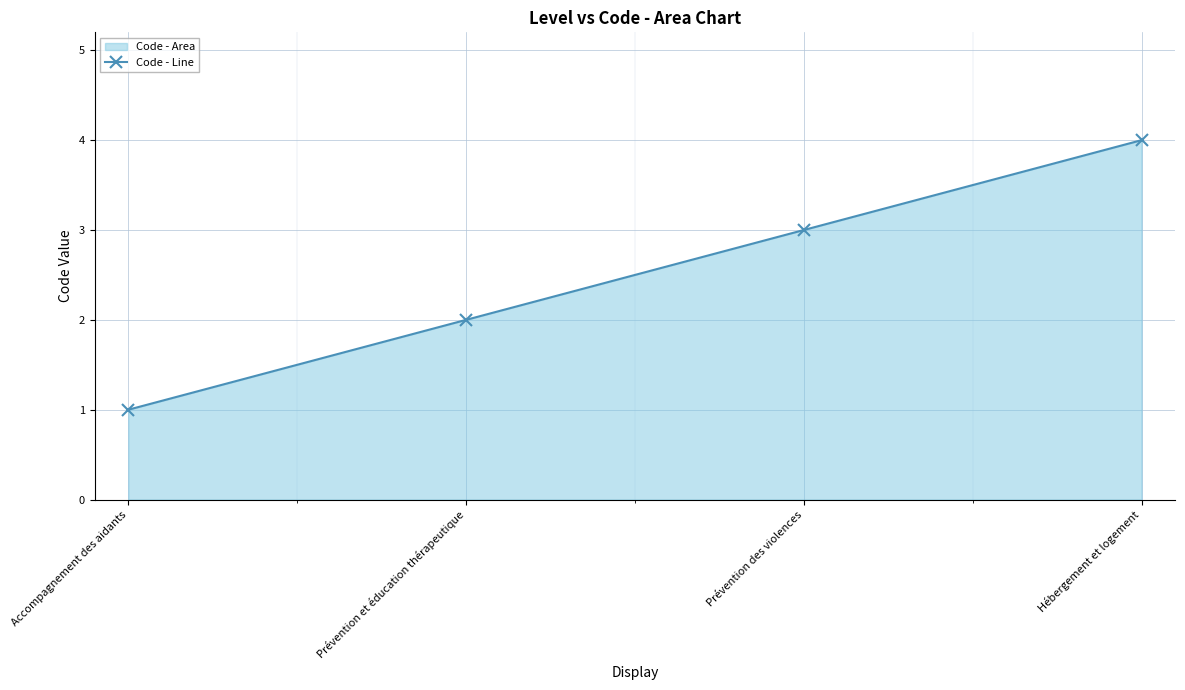

How many distinct data groups are displayed?

1